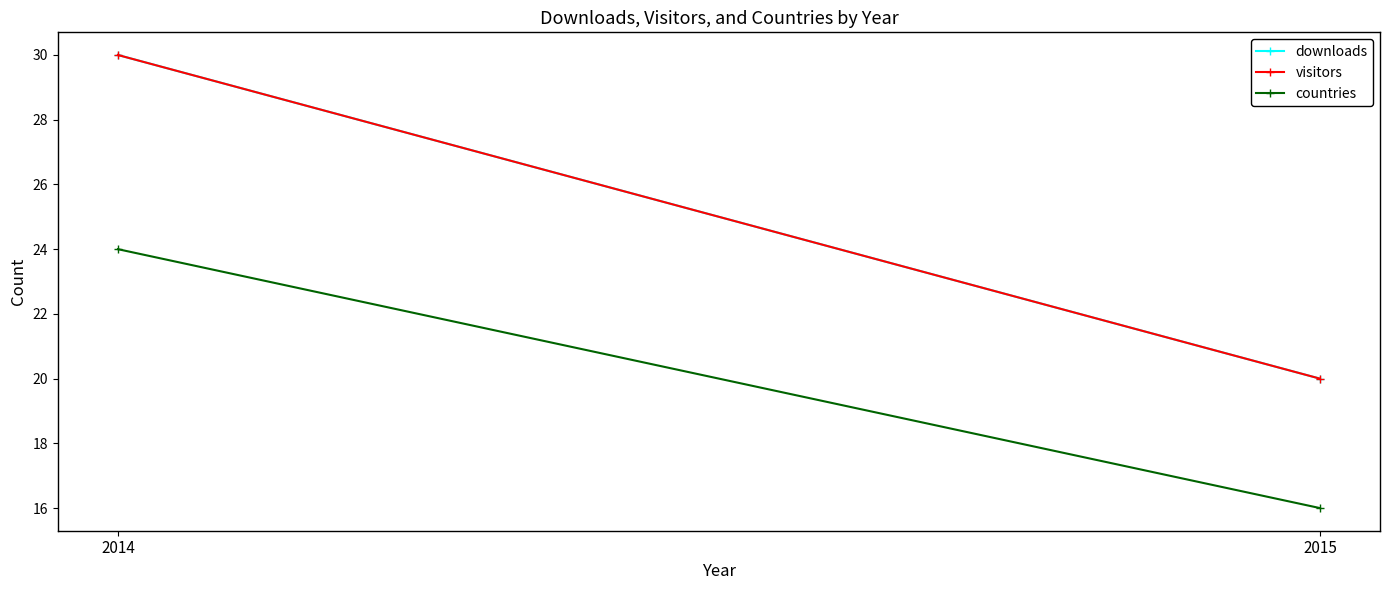

Rank the categories by countries value from lowest to highest.

2015, 2014